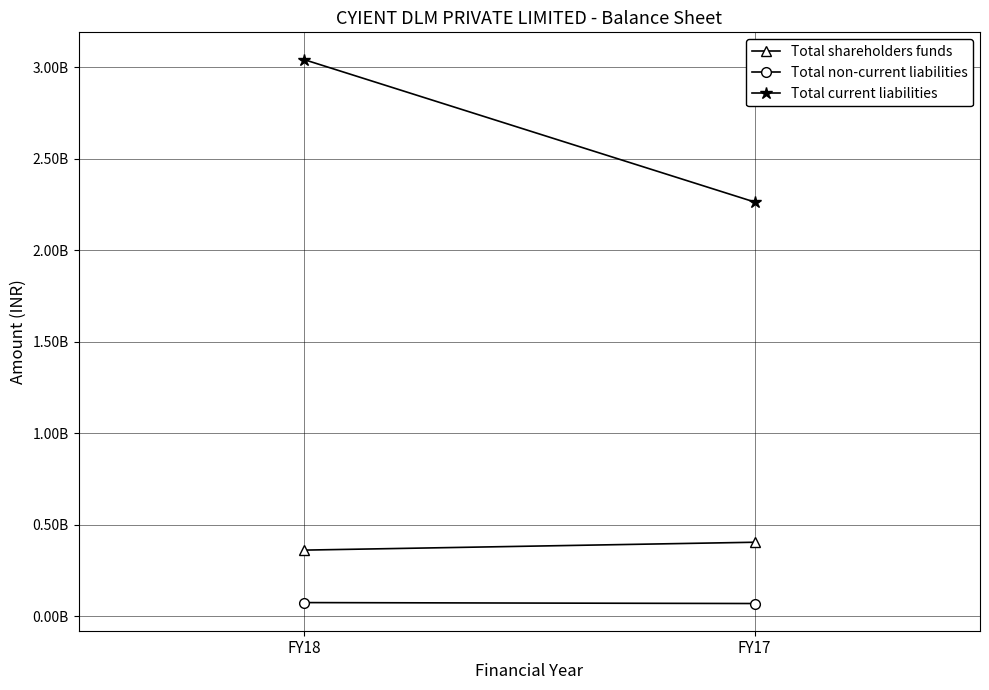

At how many categories does at least one series exceed 1456530764?

2